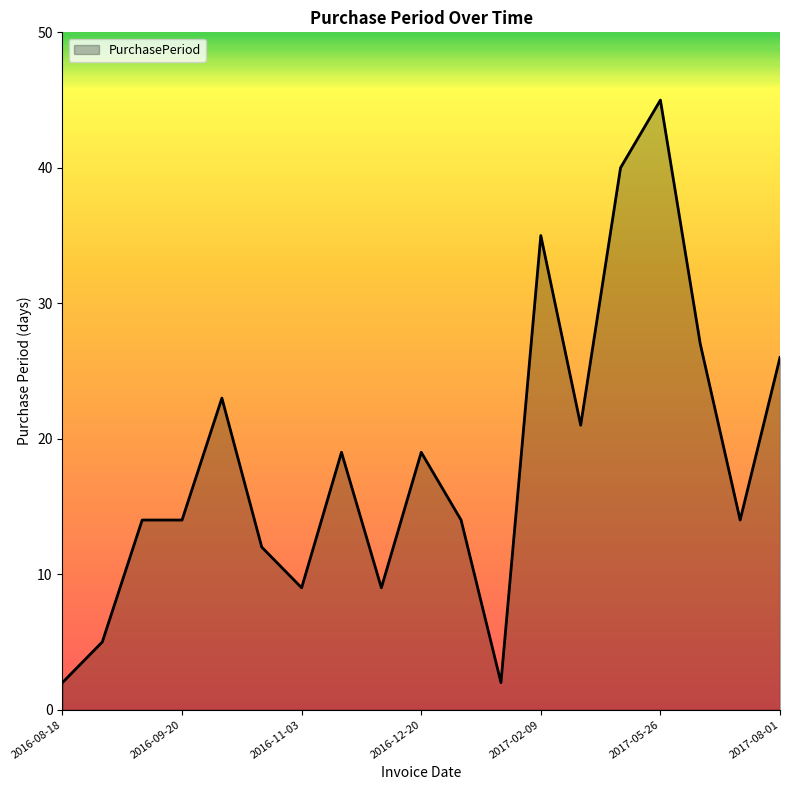

What is the difference between the maximum and minimum values?

43